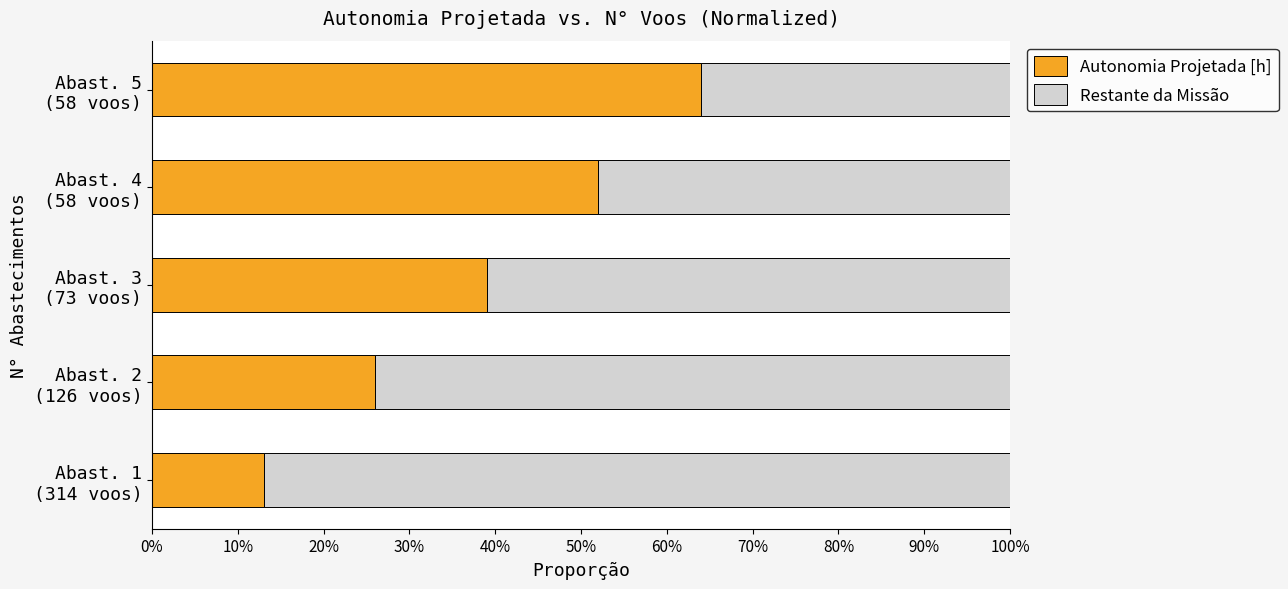

What are all the series names shown in the legend?

Autonomia Projetada [h], Restante da Missão